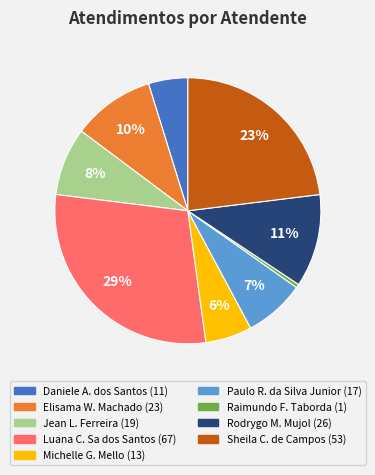

To the nearest percent, what is the average slice percentage?

11%